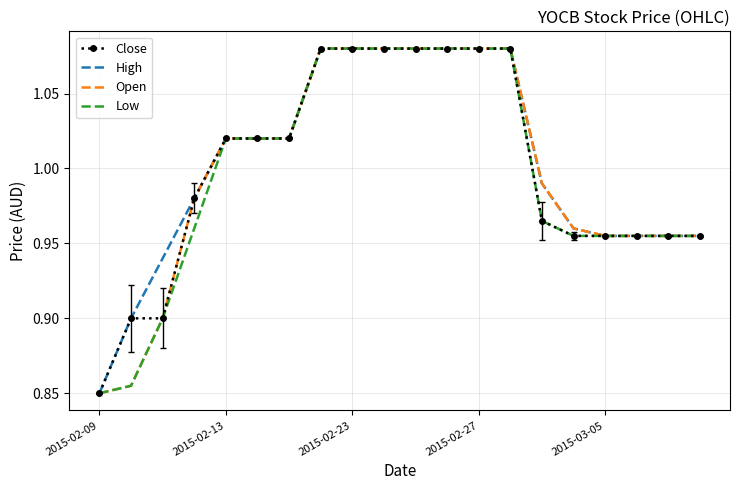

What are all the series names shown in the legend?

Close, High, Open, Low